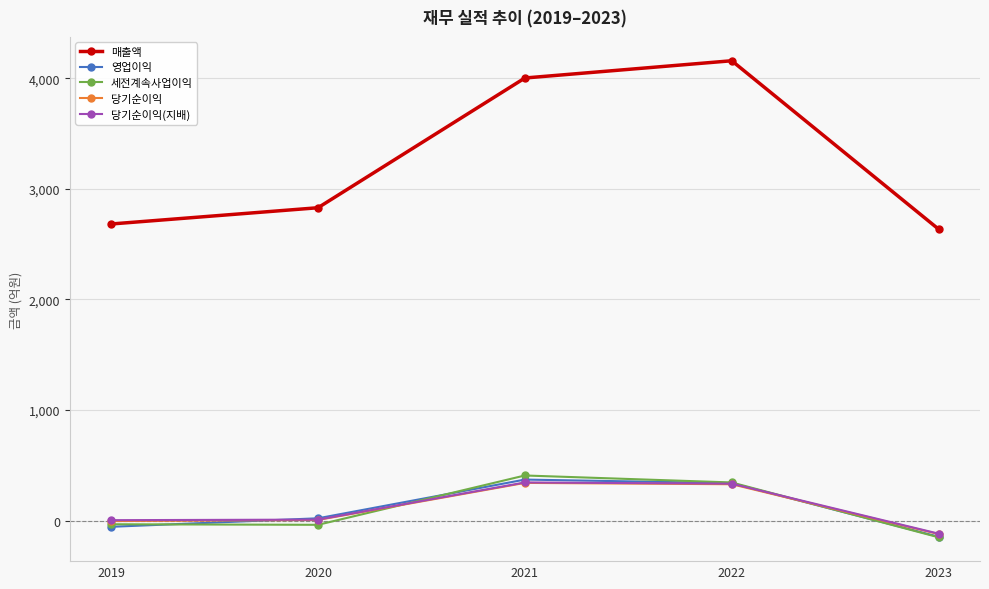

Count the number of data series in this chart.

5